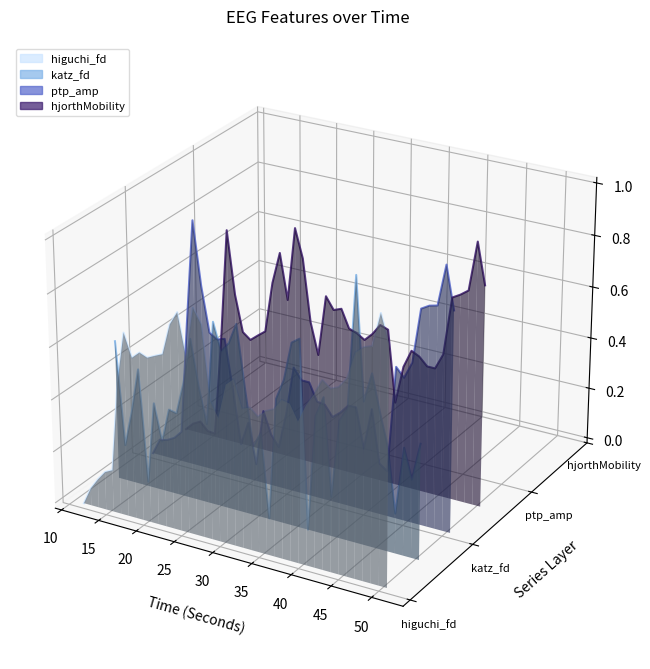

How many distinct data groups are displayed?

4